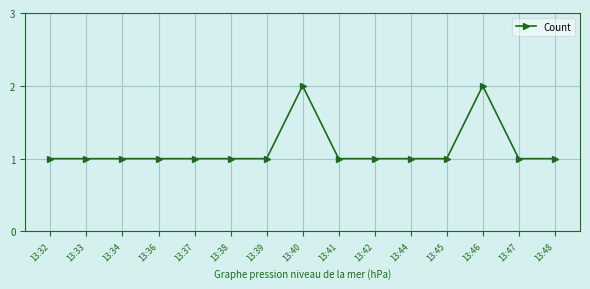

What is the smallest value displayed?

1